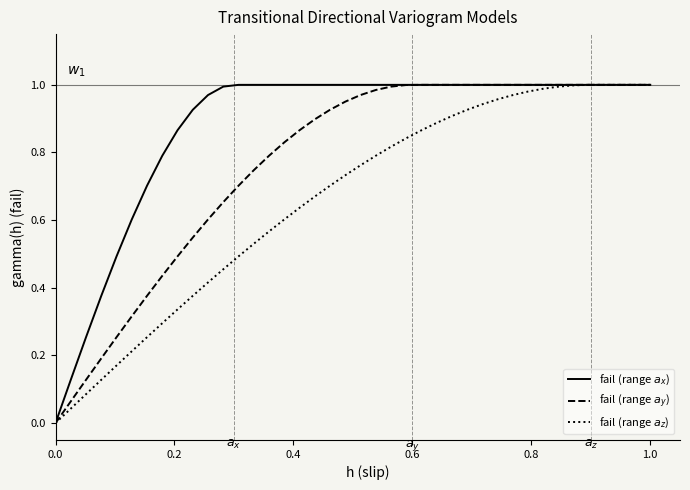

Reading left to right, what are all the values shown in this chart?

fail (range $a_x$): 0.0	0.1	0.3	0.4	0.5	0.6	0.7	0.8	0.9	0.9	1.0	1.0	1.0	1.0	1.0	1.0	1.0	1.0	1.0	1.0	1.0	1.0	1.0	1.0	1.0	1.0	1.0	1.0	1.0	1.0	1.0	1.0	1.0	1.0	1.0	1.0	1.0	1.0	1.0	1.0
fail (range $a_y$): 0.0	0.1	0.1	0.2	0.3	0.3	0.4	0.4	0.5	0.5	0.6	0.7	0.7	0.7	0.8	0.8	0.9	0.9	0.9	1.0	1.0	1.0	1.0	1.0	1.0	1.0	1.0	1.0	1.0	1.0	1.0	1.0	1.0	1.0	1.0	1.0	1.0	1.0	1.0	1.0
fail (range $a_z$): 0.0	0.0	0.1	0.1	0.2	0.2	0.3	0.3	0.3	0.4	0.4	0.5	0.5	0.5	0.6	0.6	0.6	0.7	0.7	0.7	0.8	0.8	0.8	0.8	0.9	0.9	0.9	0.9	0.9	1.0	1.0	1.0	1.0	1.0	1.0	1.0	1.0	1.0	1.0	1.0